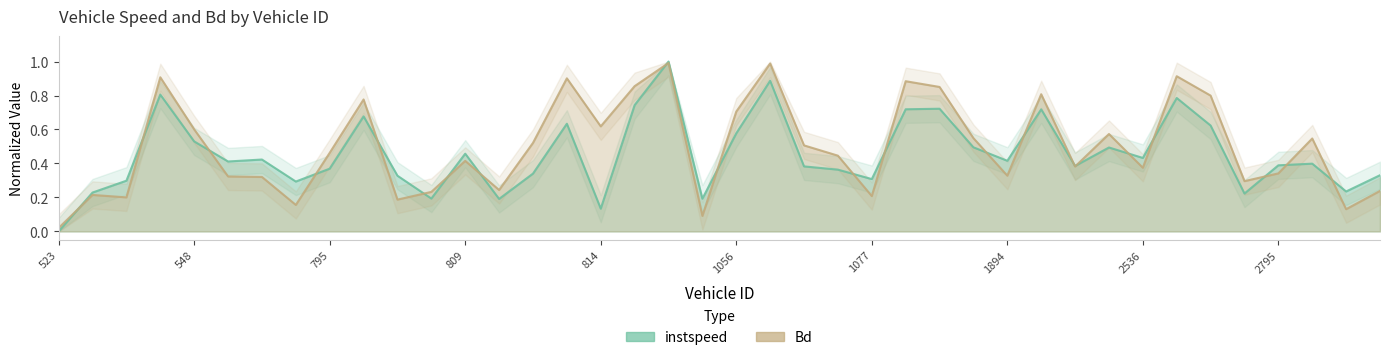

What is the average value of the instspeed series?

0.5